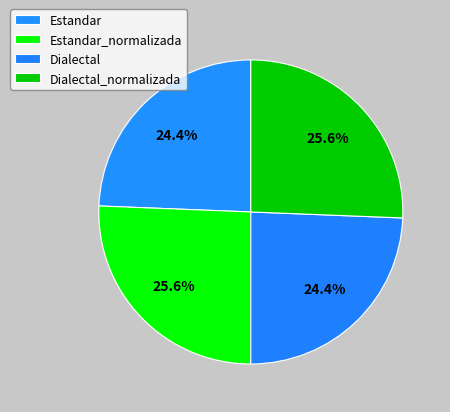

Between Dialectal and Estandar_normalizada, which is larger?

Estandar_normalizada